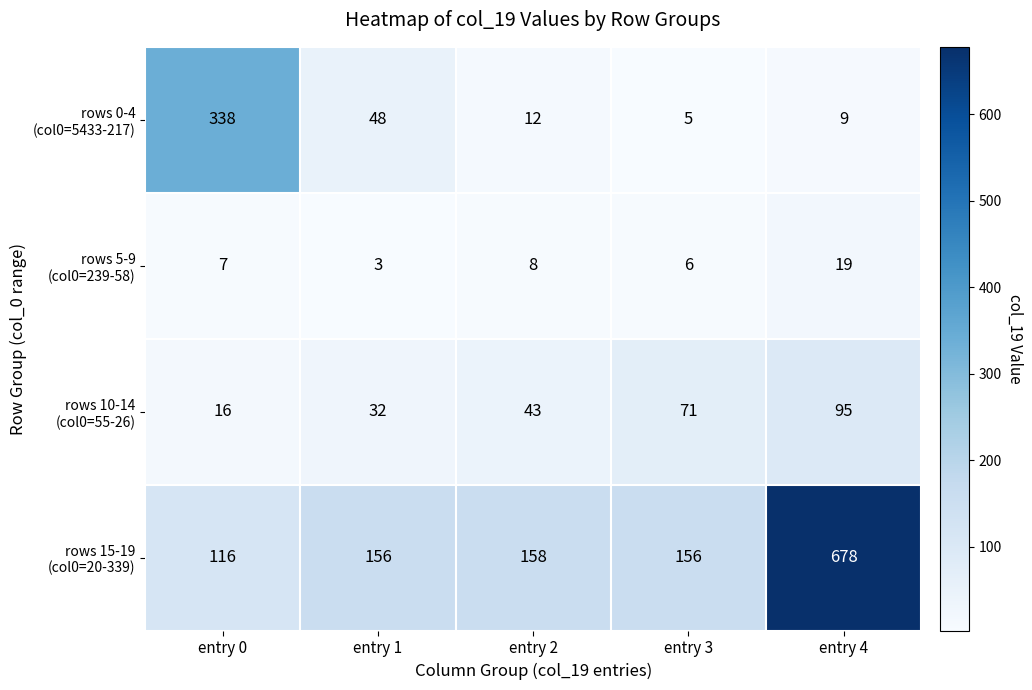

At how many categories does at least one series exceed 320?

2